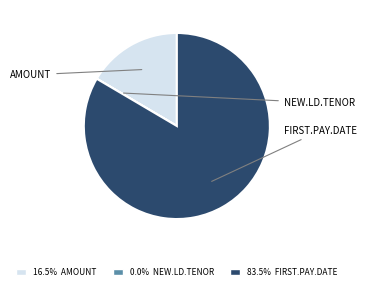

Is there a majority slice in this chart?

Yes